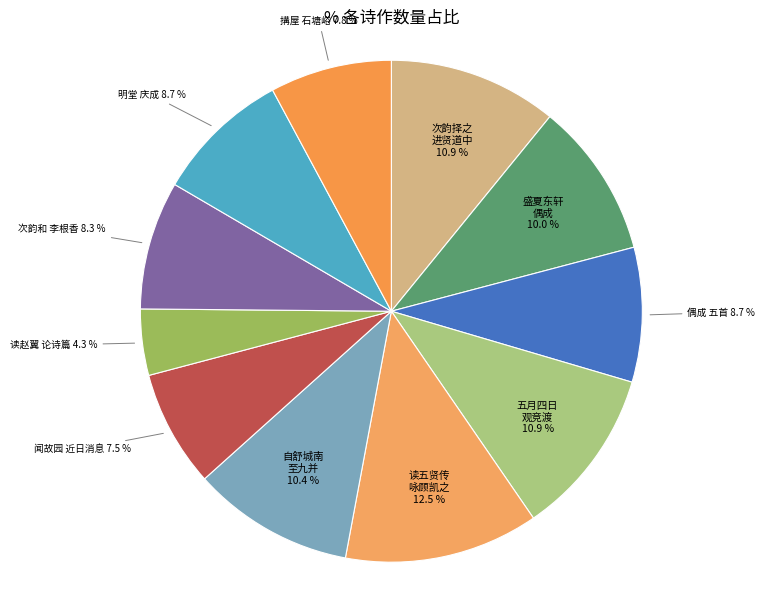

Which slice is the largest?

读五贤传 咏顾凯之 12.5 %